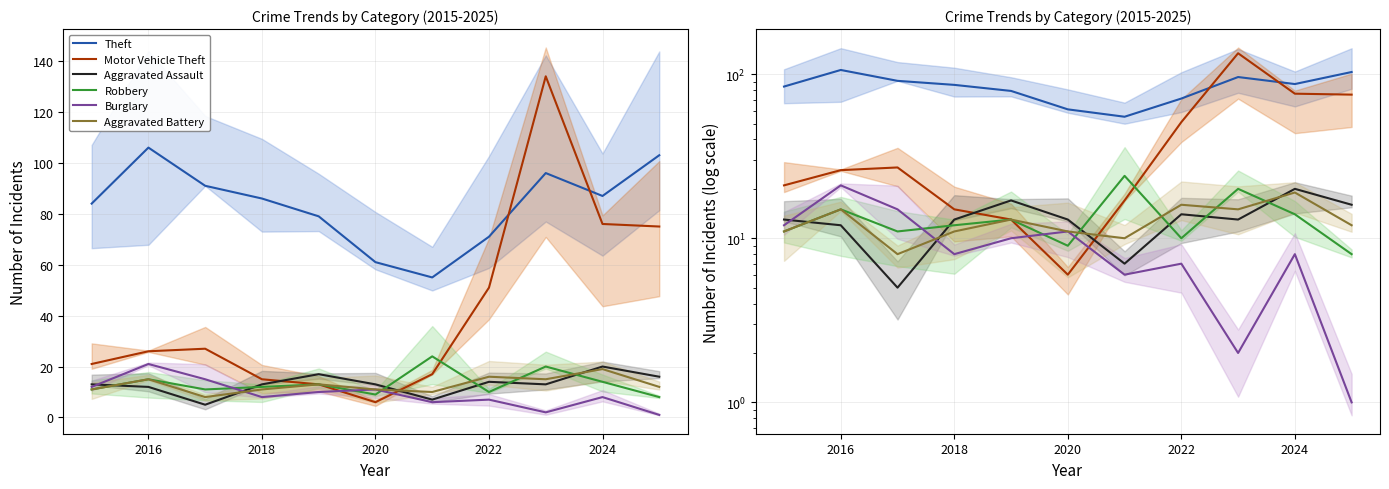

True or false: Aggravated Assault and Theft cross at least once.

False